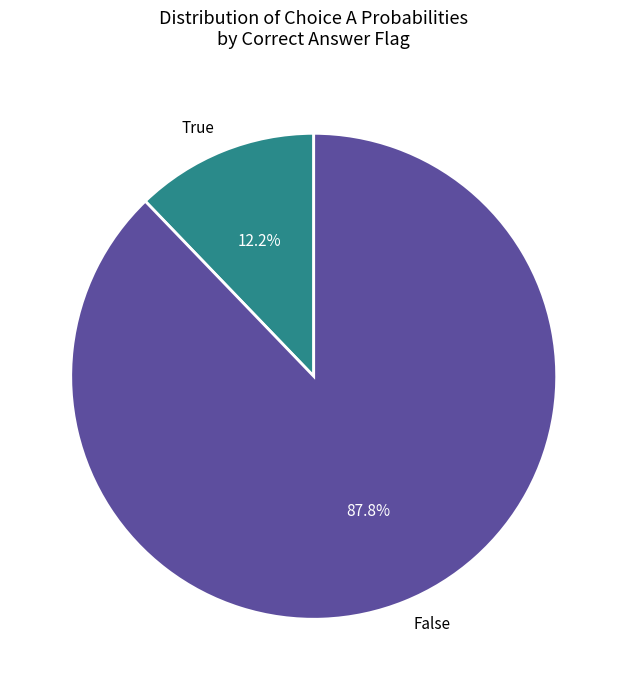

How many slices are in this pie chart?

2